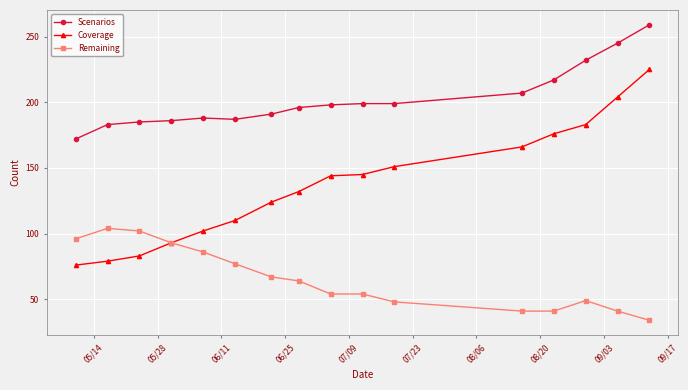

Which series has the widest spread of values?

Coverage